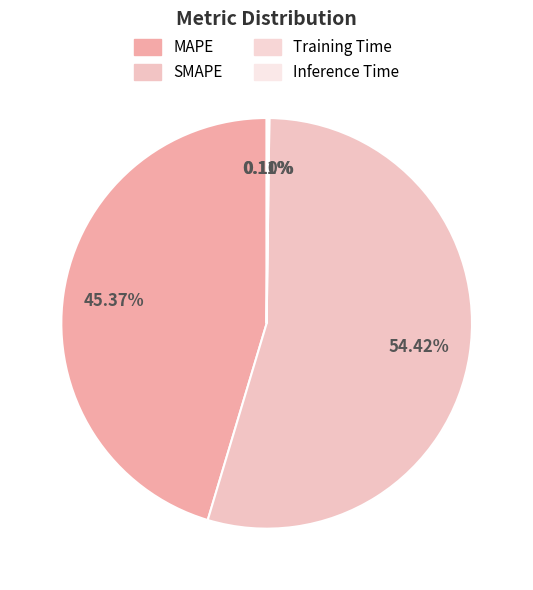

Is it true that MAPE is 45% of the pie?

True